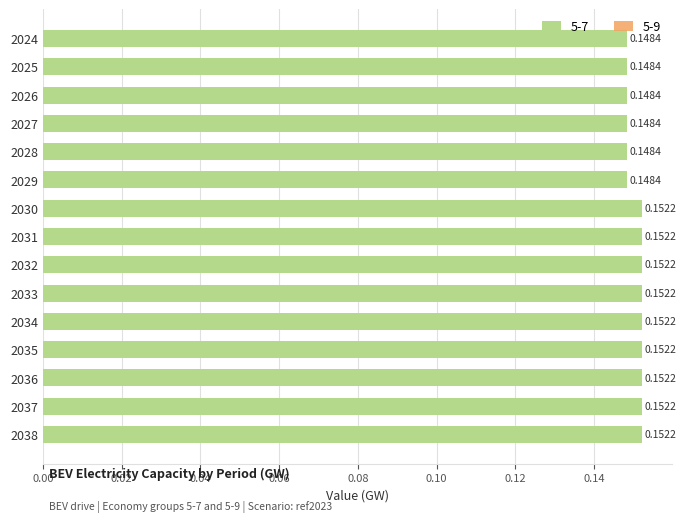

What is the sum of all values?

2.3